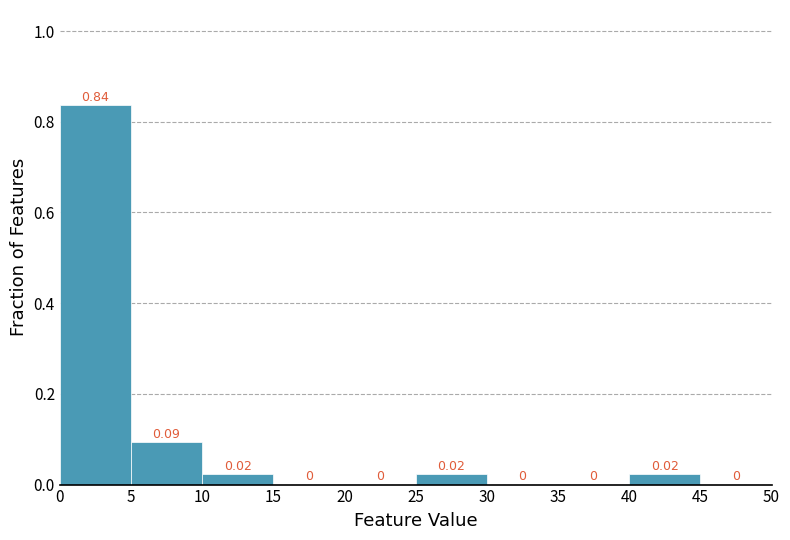

Reading left to right, list every bar in this chart as the range it spans on the x-axis followed by its height.

0 to 5: 0.84
5 to 10: 0.09
10 to 15: 0.02
15 to 20: 0.00
20 to 25: 0.00
25 to 30: 0.02
30 to 35: 0.00
35 to 40: 0.00
40 to 45: 0.02
45 to 50: 0.00